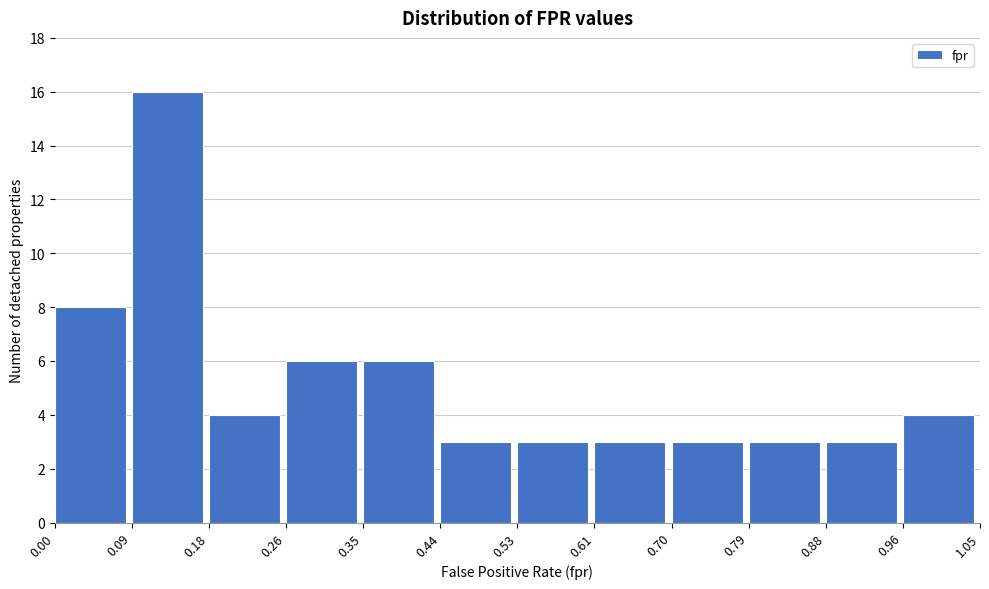

What is the height of the bar covering 0.61 to 0.70 on the x-axis? The values are not printed on the chart, so give them approximately, as read against the axis.

3